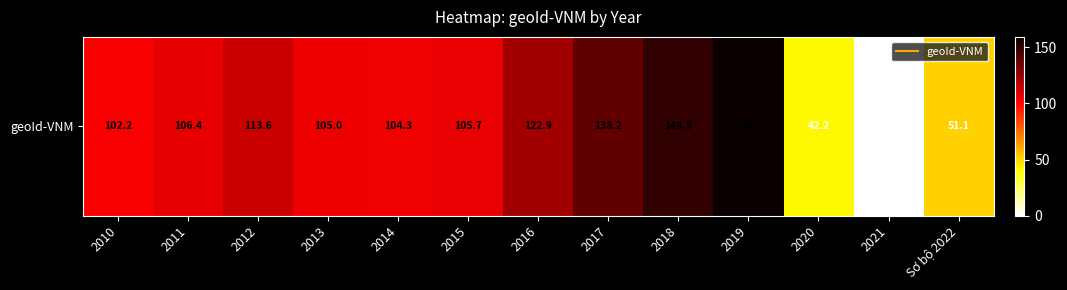

Which has a higher value, 2017 or 2013?

2017